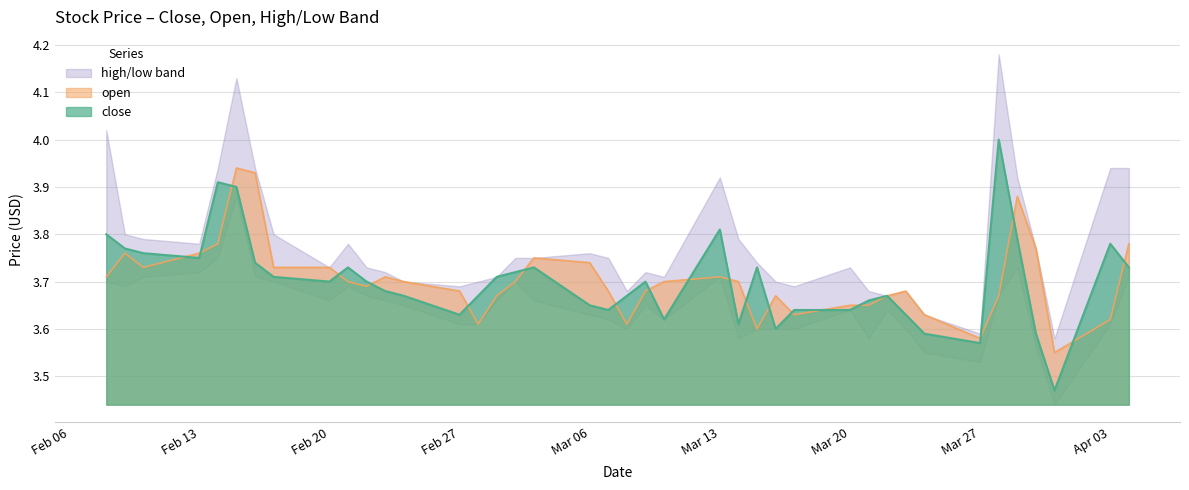

What position from the left is open?

2